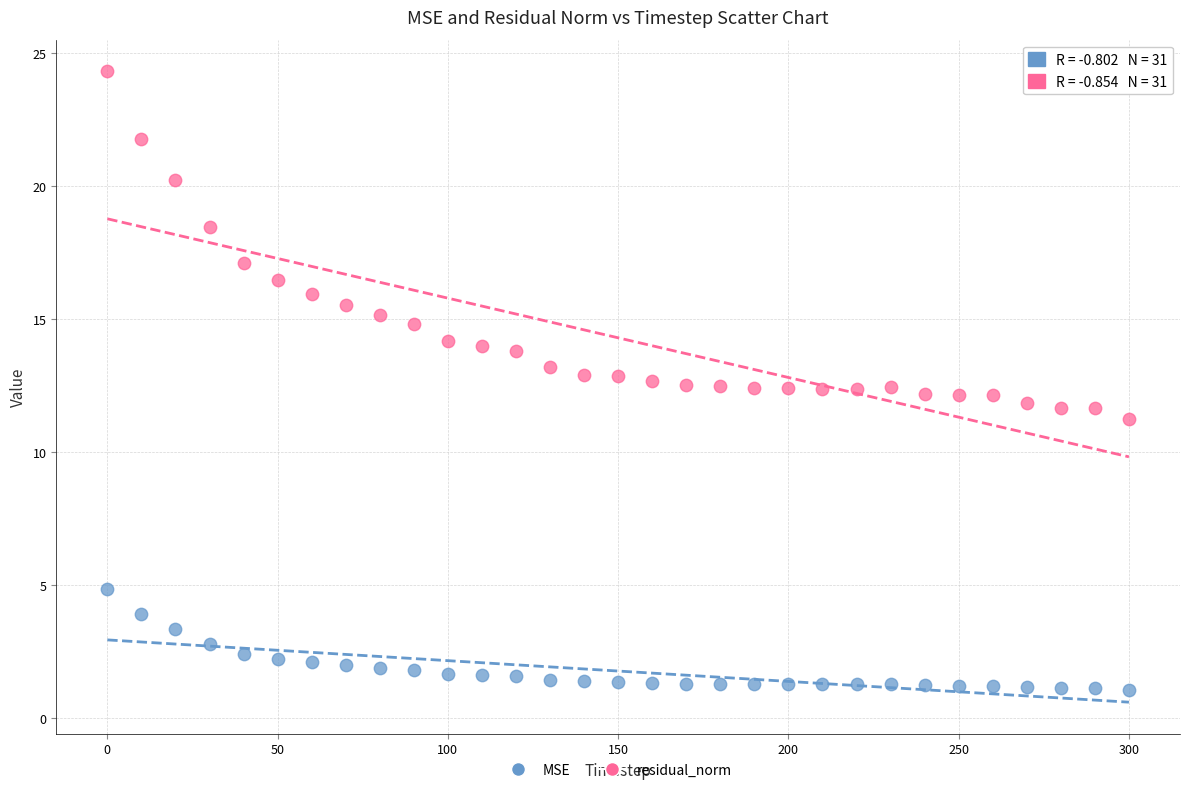

Across all data points, what is the range of Y values (max minus min)?

23.3